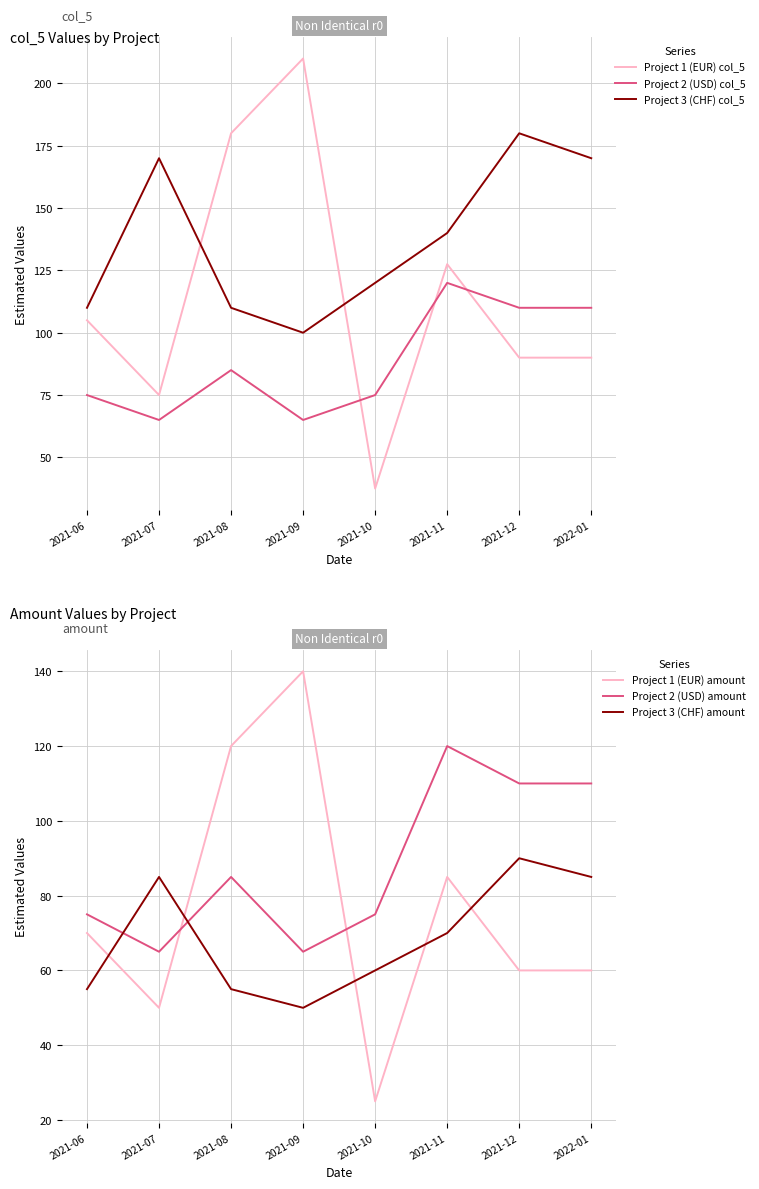

What is the average value of the Project 1 (EUR) amount series?

76